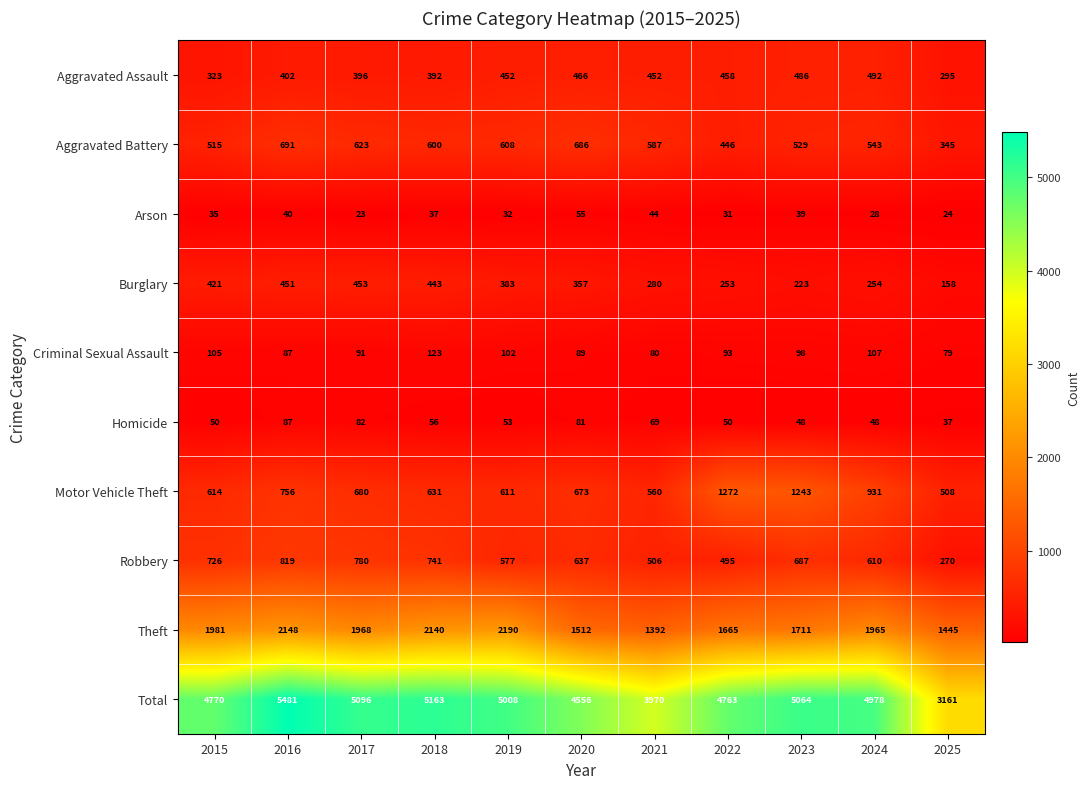

Count the number of data series in this chart.

10